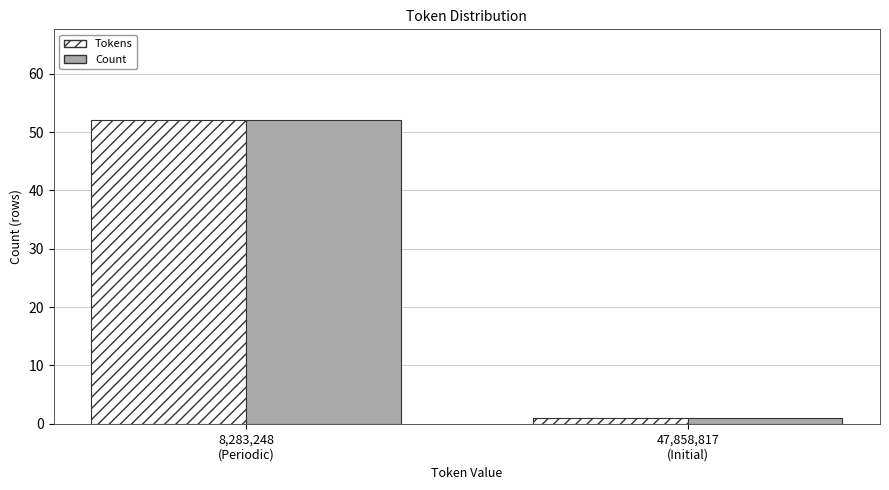

Reading left to right, transcribe all the data shown in this chart.

Tokens: 52	1
Count: 52	1